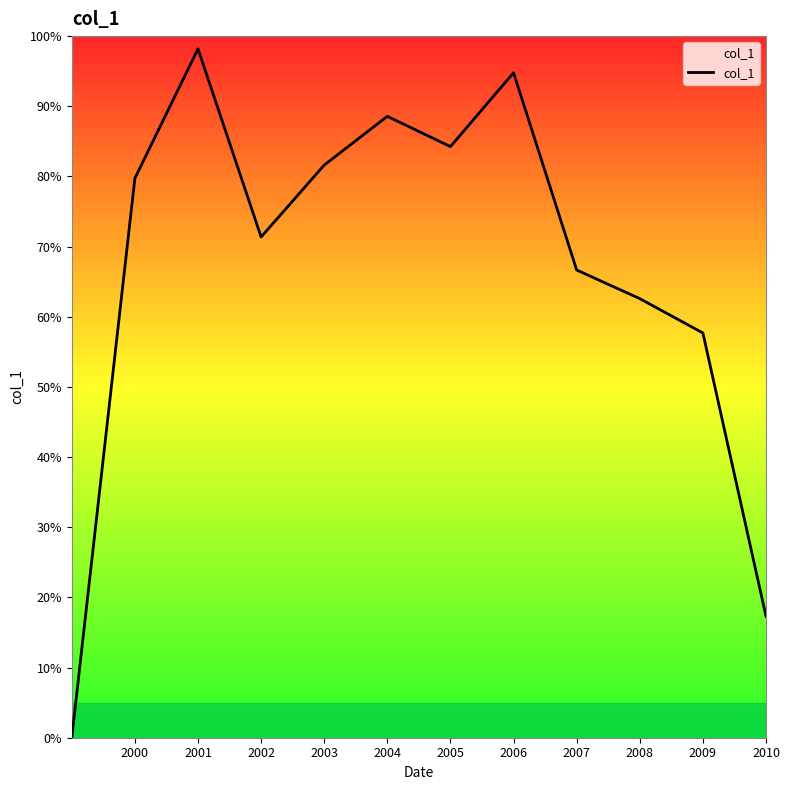

Is this an area chart (filled region under the line)?

Yes